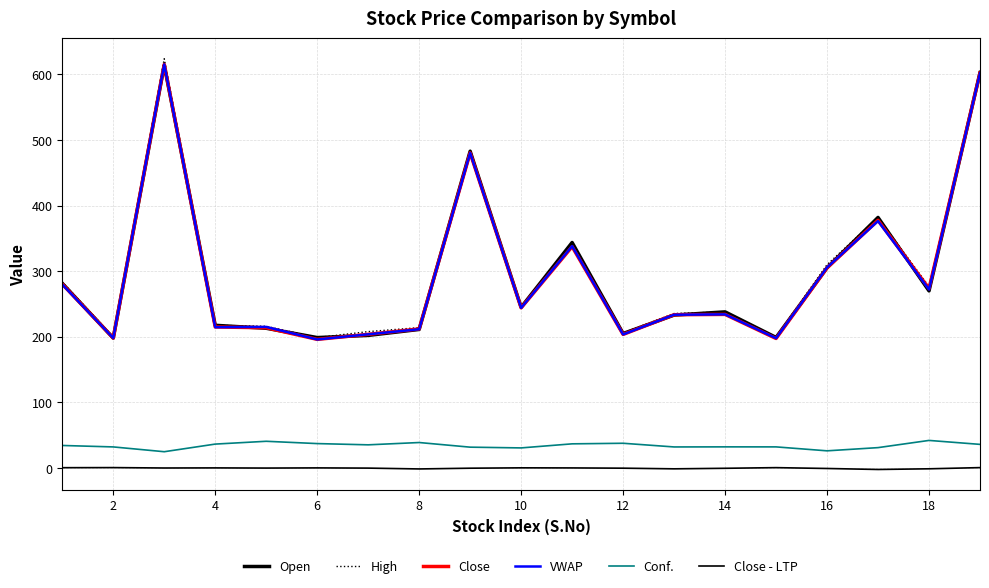

How many interior local valleys does the Close - LTP series have?

5